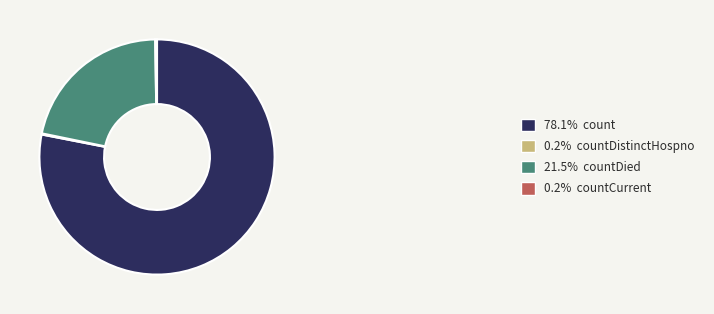

Does 78.1% count represent more than half of the total?

Yes